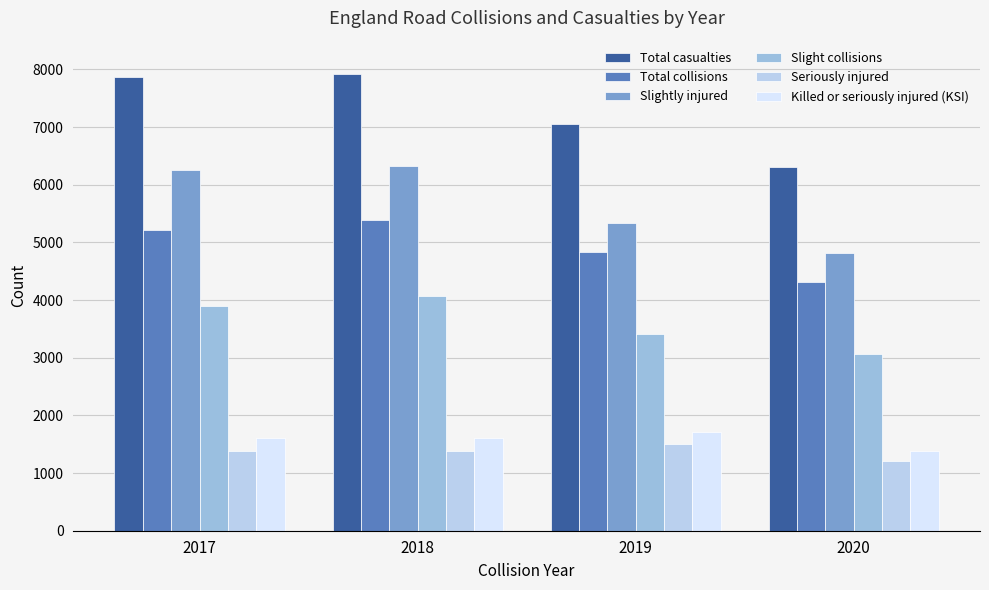

Are the bars horizontal?

No